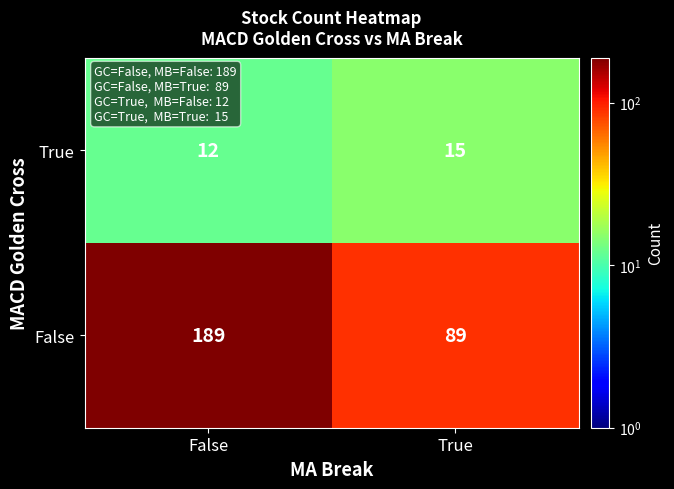

True or false: True has a value of 12 at False.

True